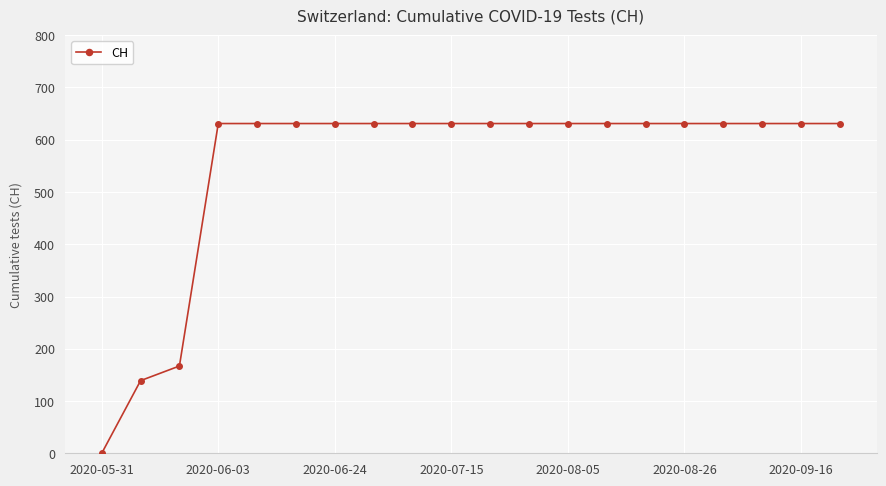

What is the value of the 10th point from the left?

631